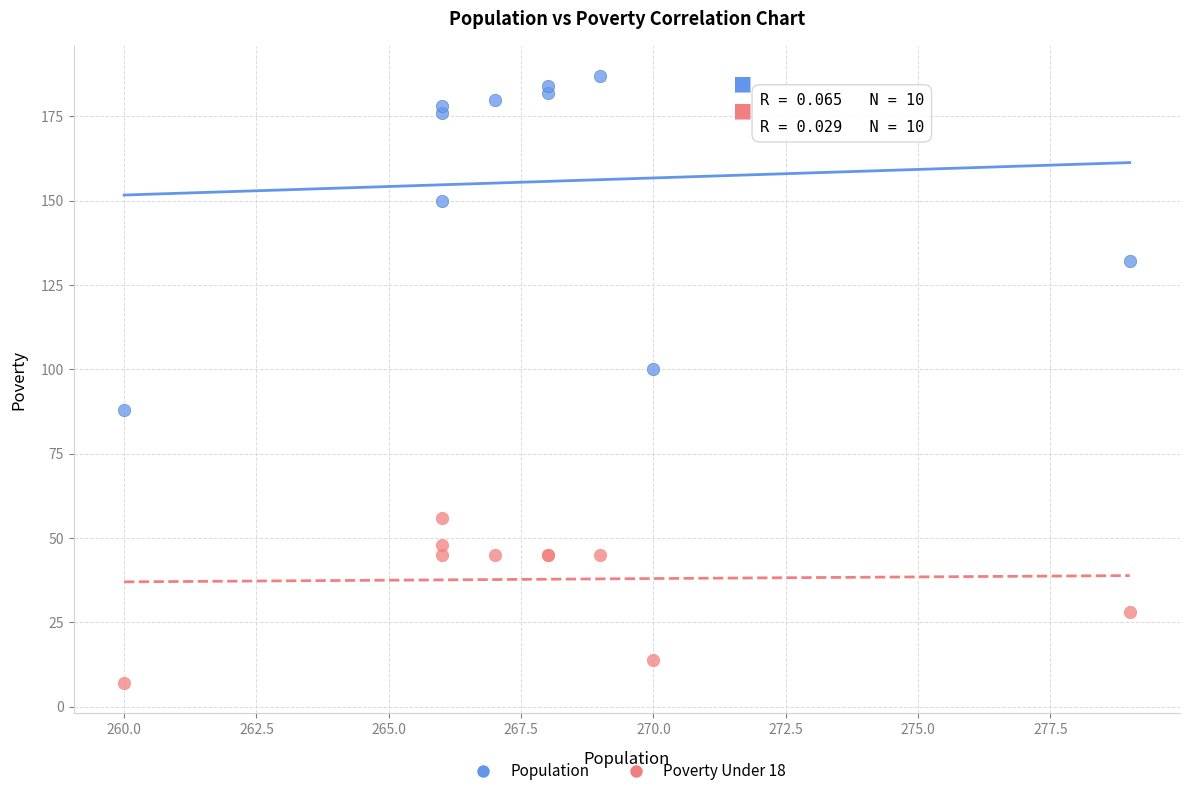

Which series reaches the minimum Y coordinate?

Poverty Under 18